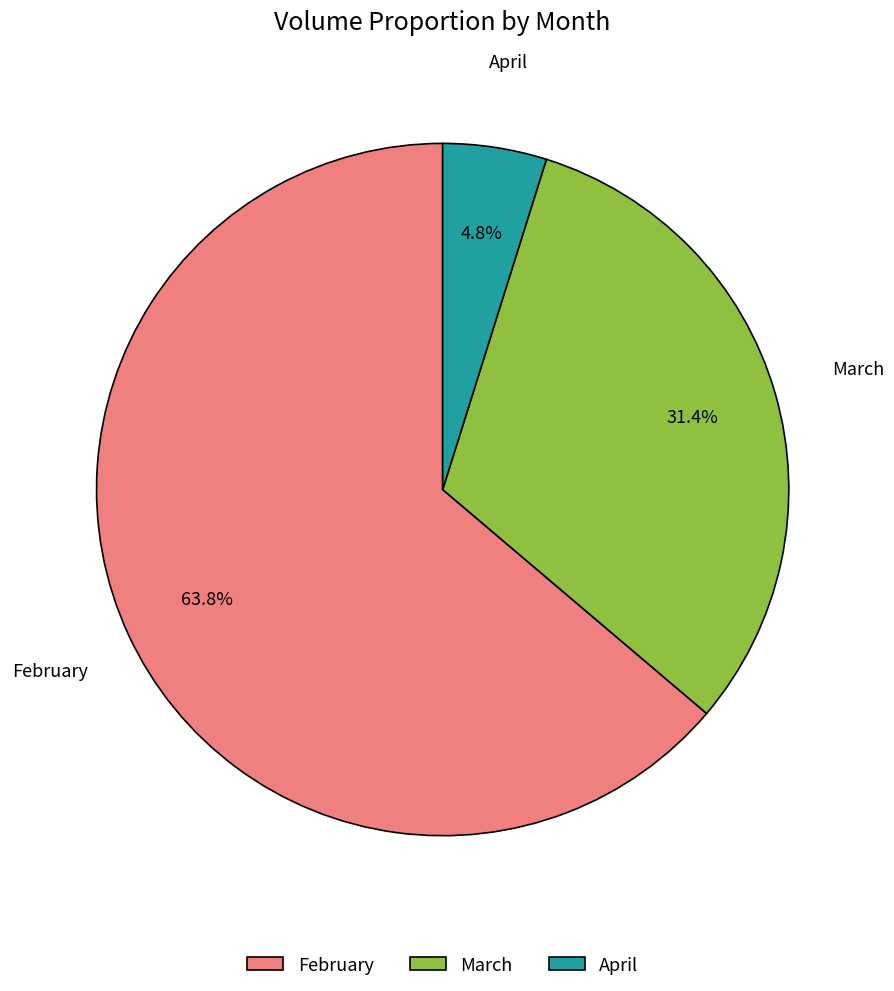

Which category has the smallest portion of the pie?

April